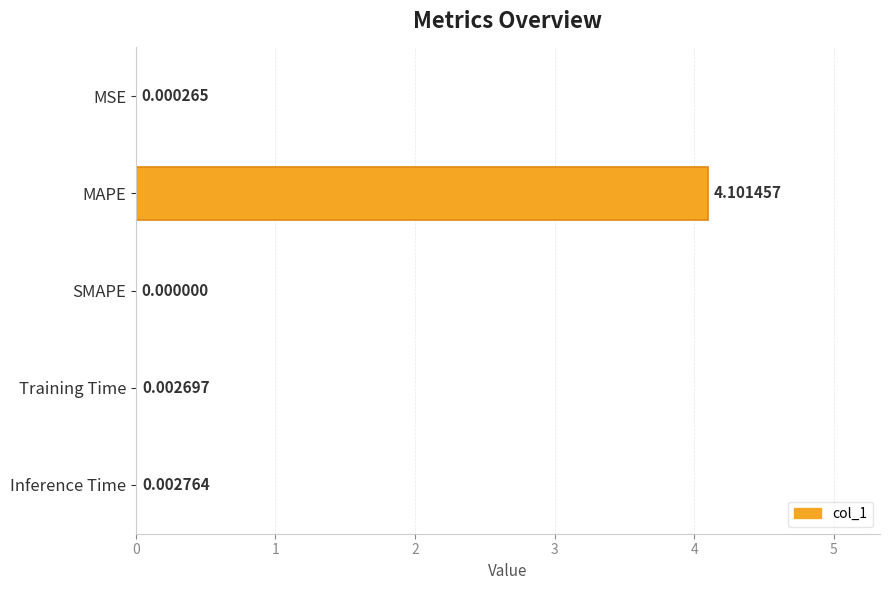

Between Training Time and MAPE, which is larger?

MAPE